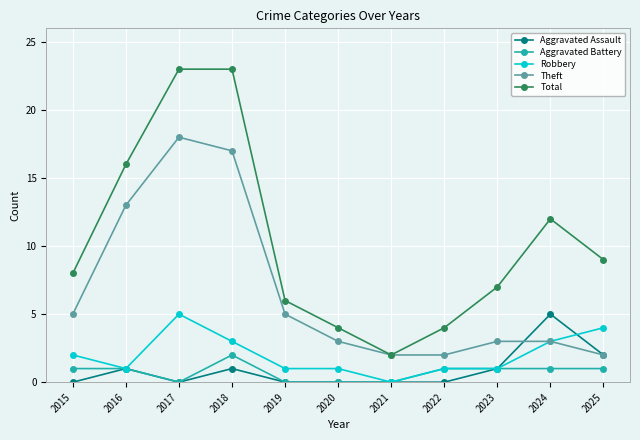

How many Robbery values are between 1 and 3?

8